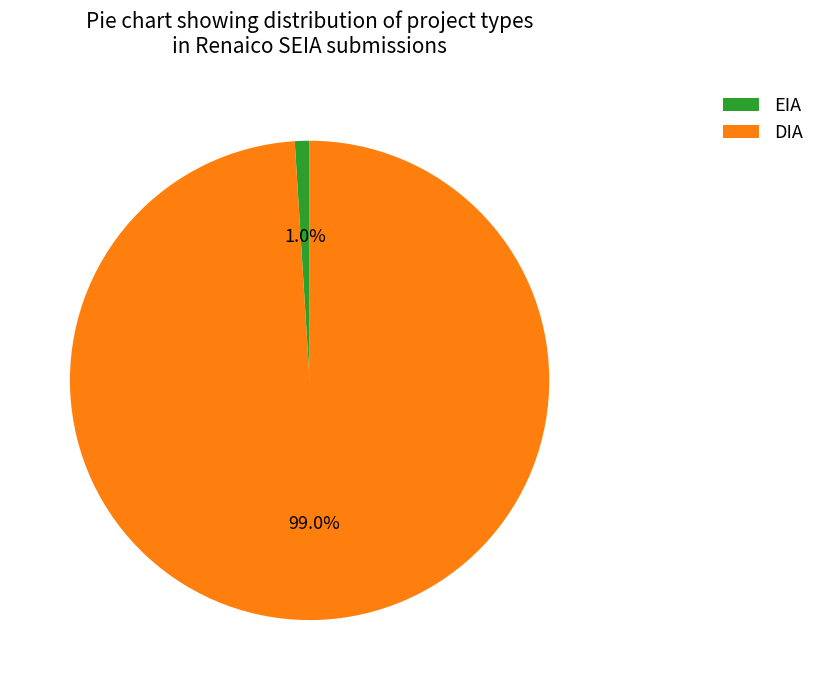

Which slice represents more than half of the pie?

DIA